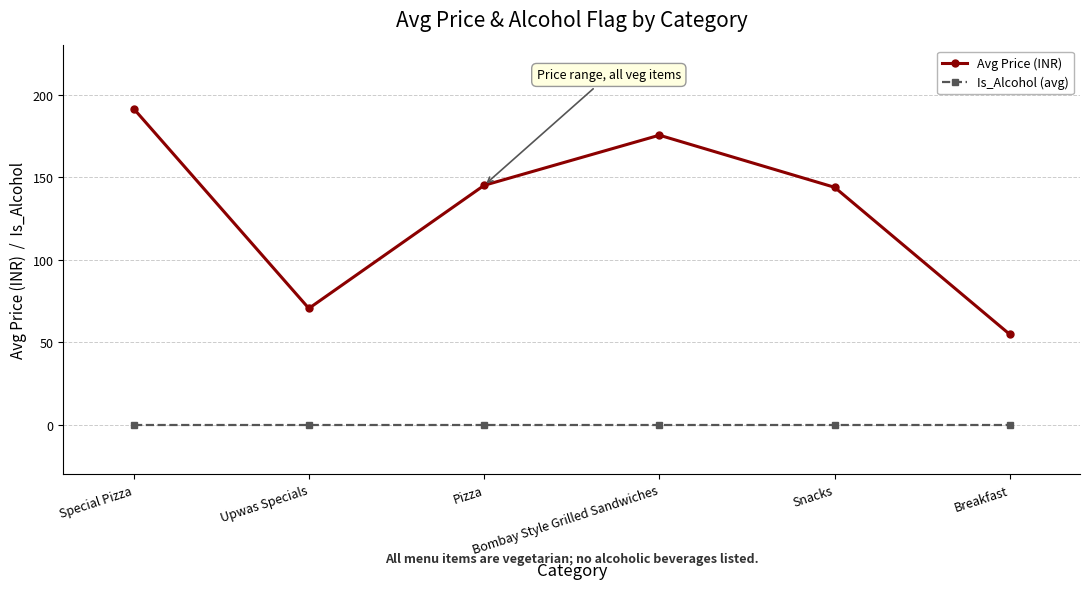

At how many categories does at least one series exceed 133?

4